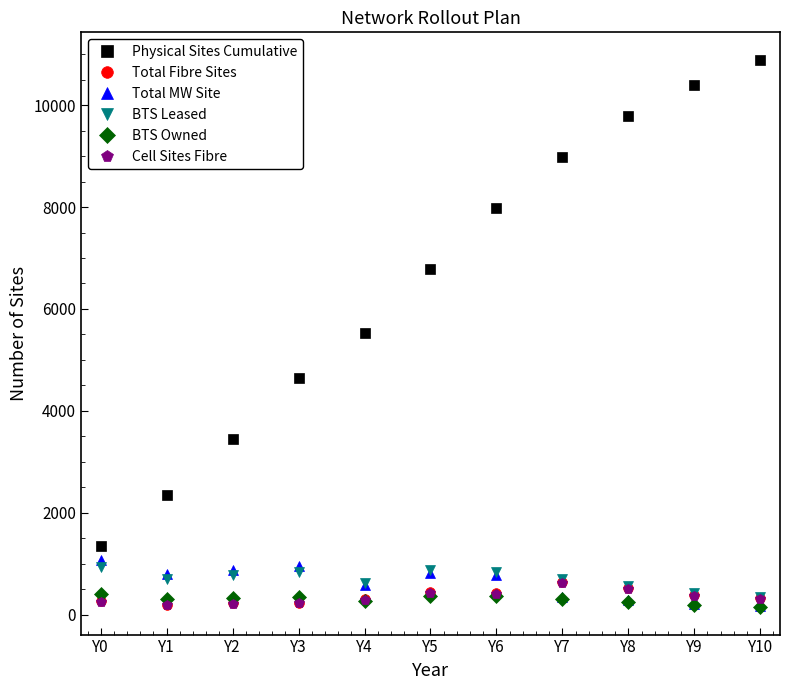

Count the number of categories in the chart.

11